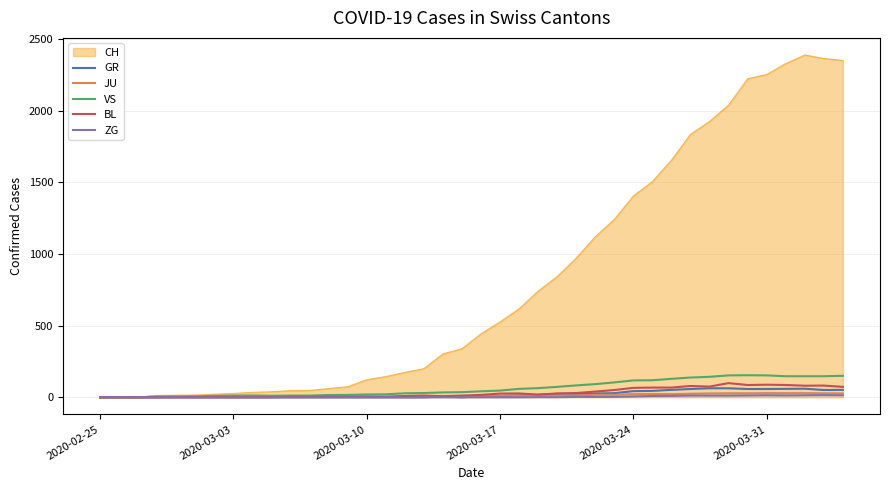

Which series has the largest total across all categories?

CH